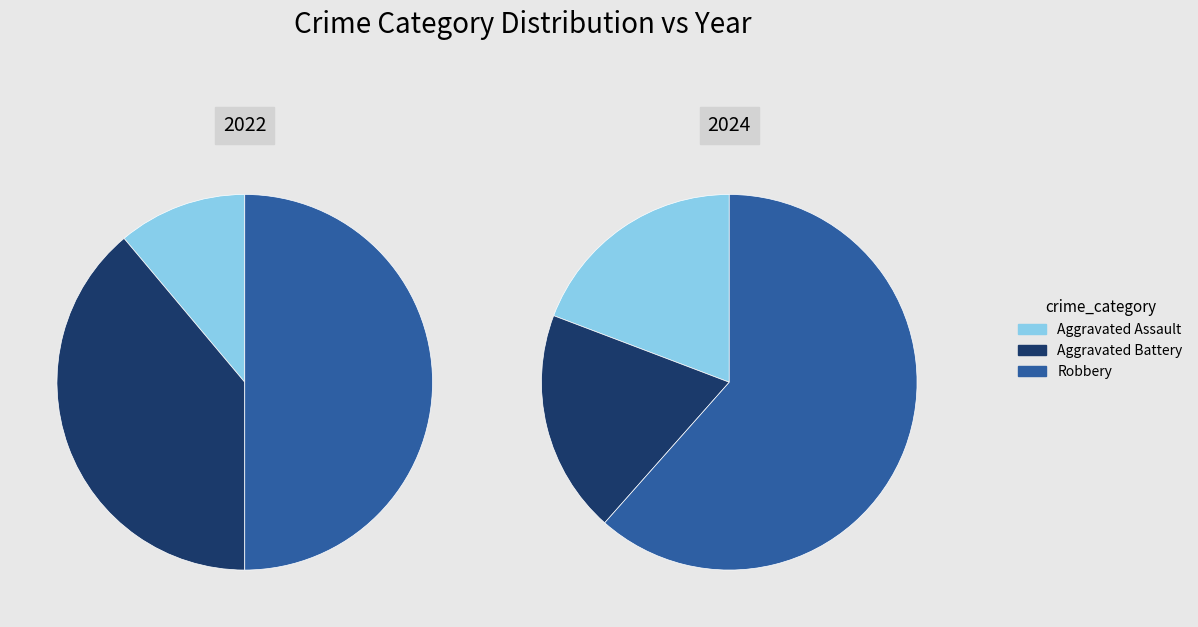

To the nearest percent, what portion does values_2024 represent?

19%